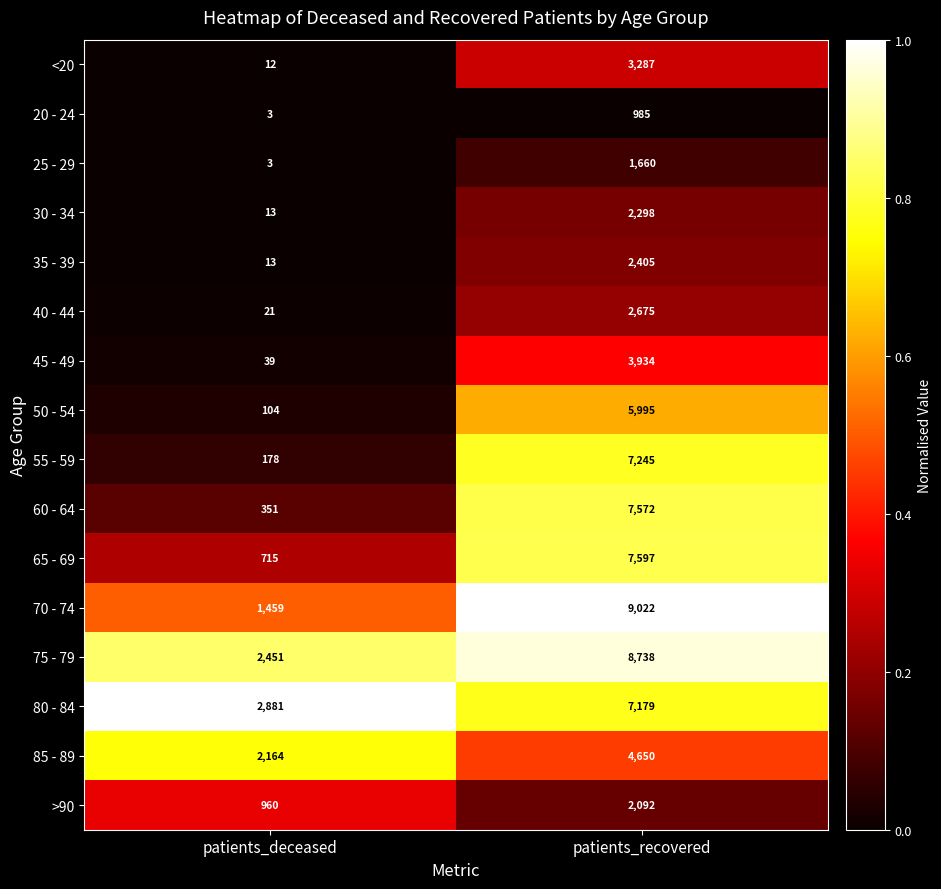

Which series has the largest total across all categories?

75 - 79